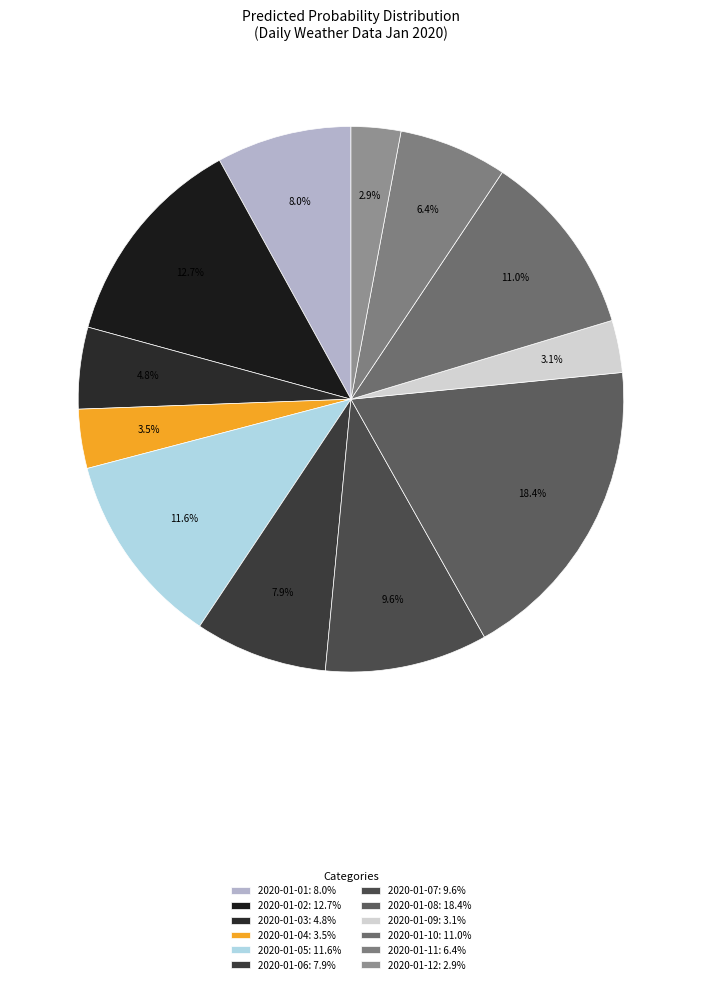

Which has a higher value, 2020-01-11 or 2020-01-05?

2020-01-05